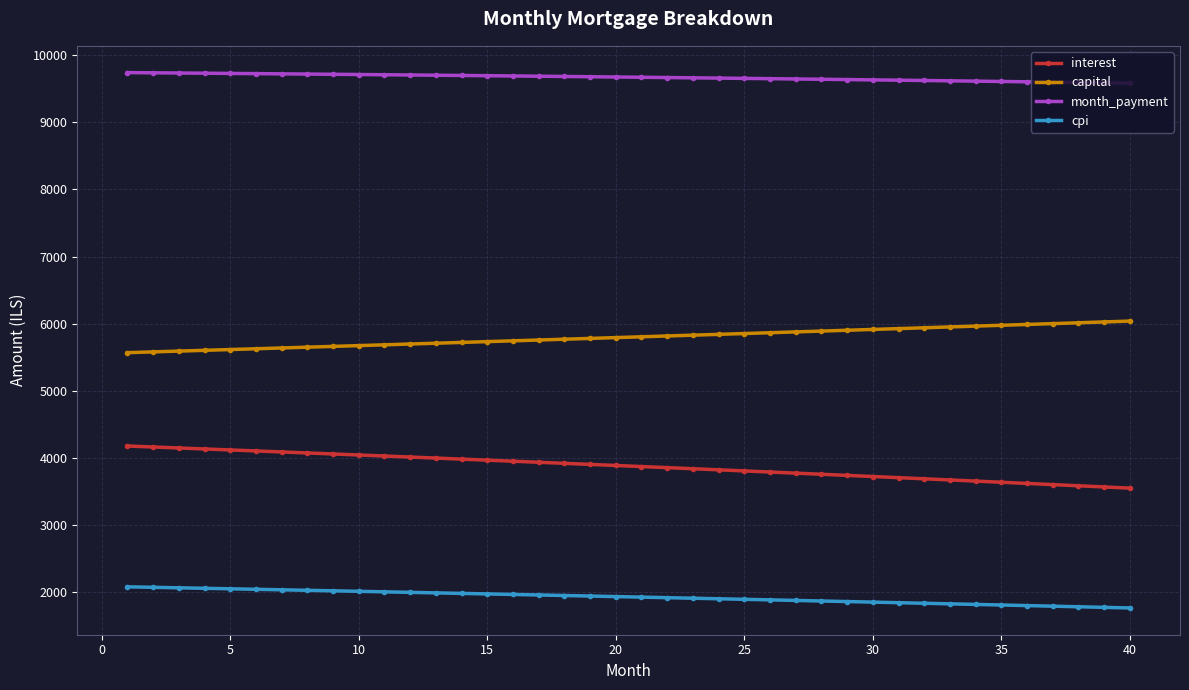

Is this an area chart (filled region under the line)?

No